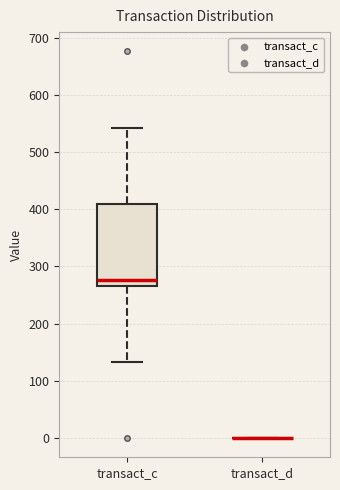

Which box is the tallest, from its lower edge to its upper edge?

transact_c